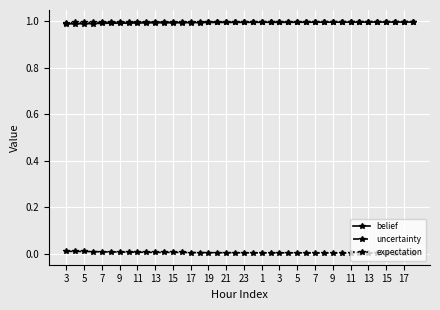

True or false: uncertainty and belief intersect in this chart.

False